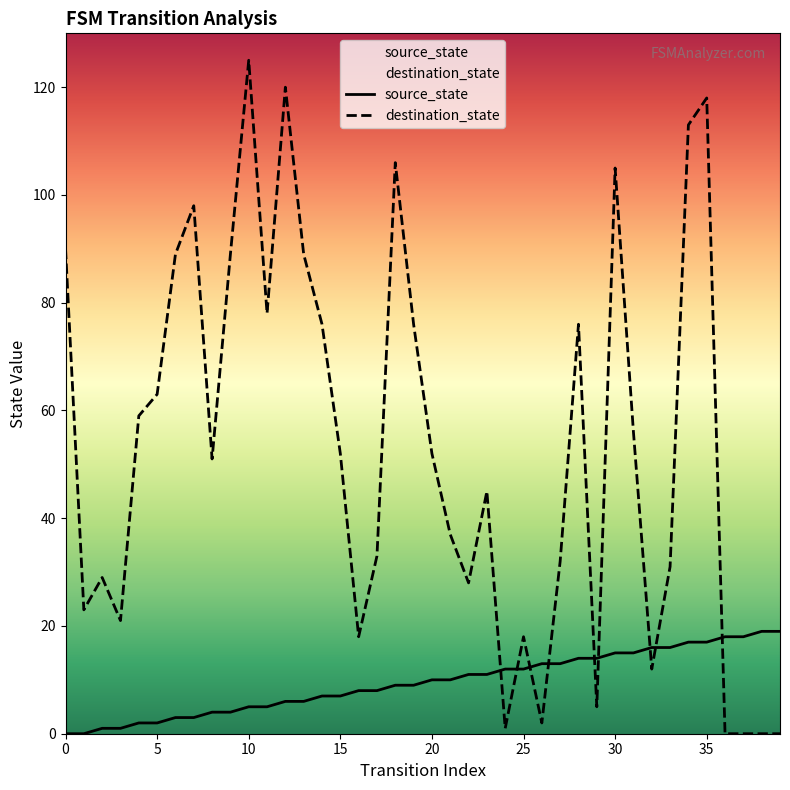

What is the maximum value for destination_state?

125